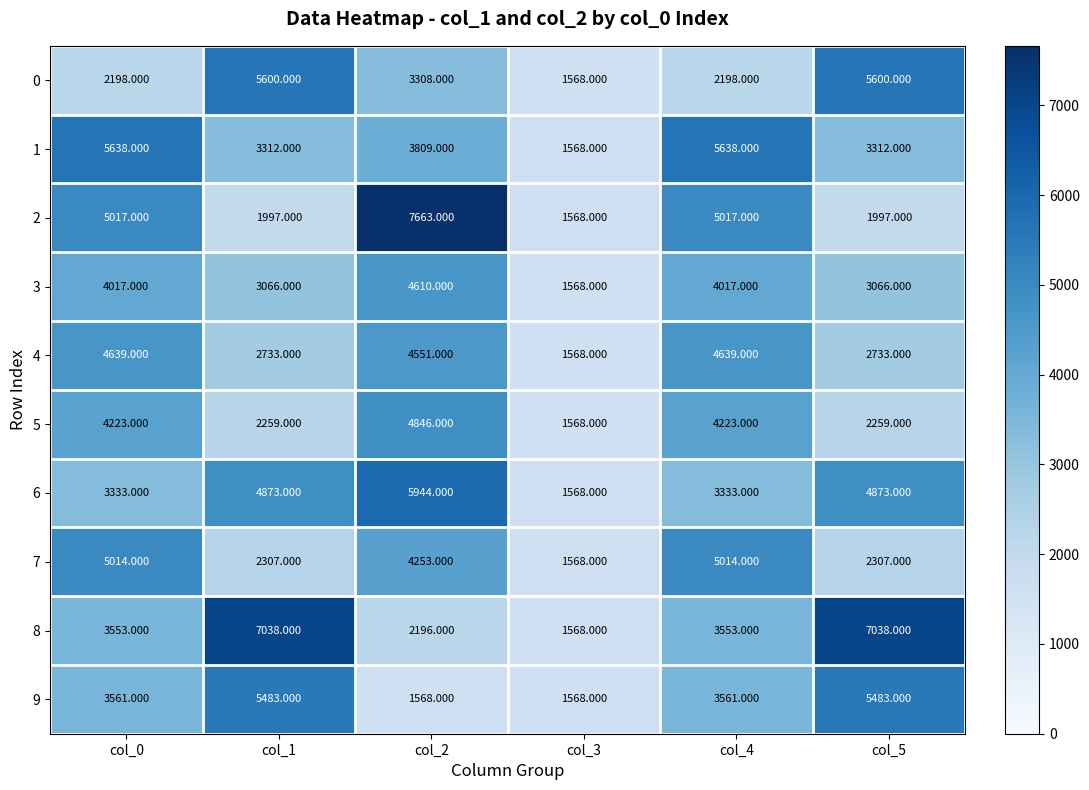

At how many categories does at least one series exceed 5232?

5